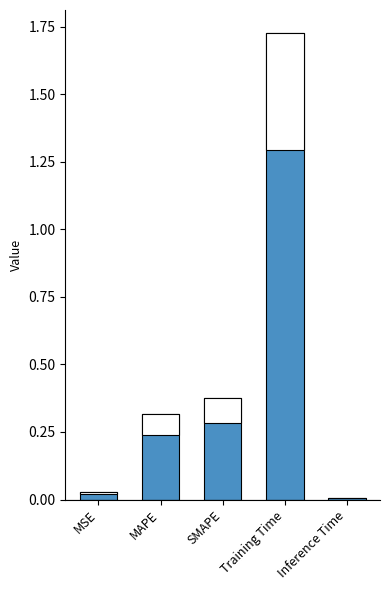

What is the sum of all values?

2.5